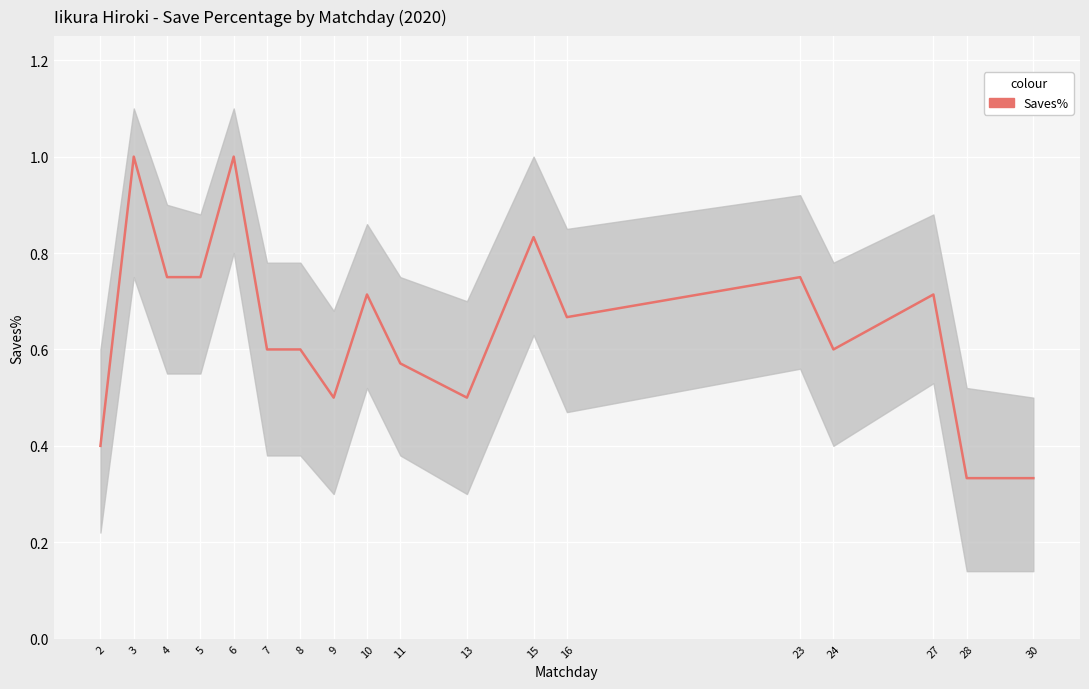

What is the value of the 18th point from the left?

0.3